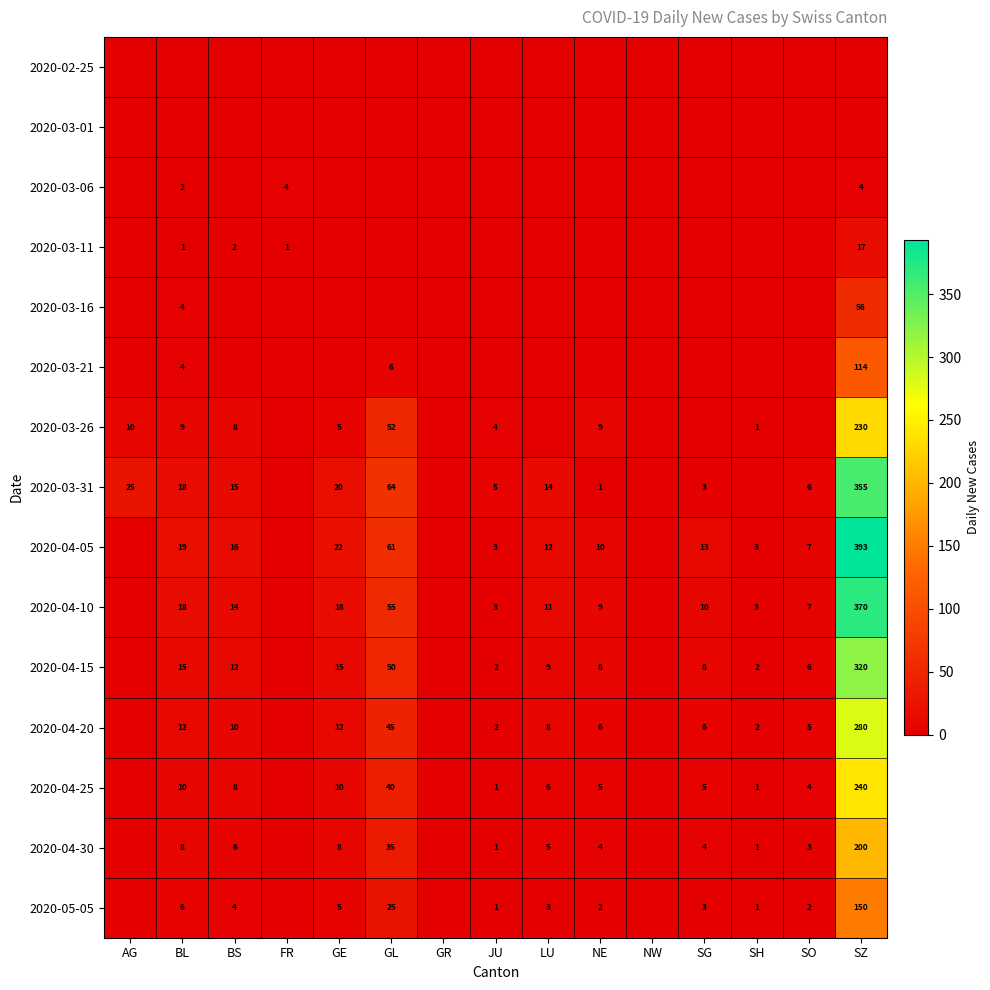

What is the sum of the 2020-04-25 values at BL and NE?

15